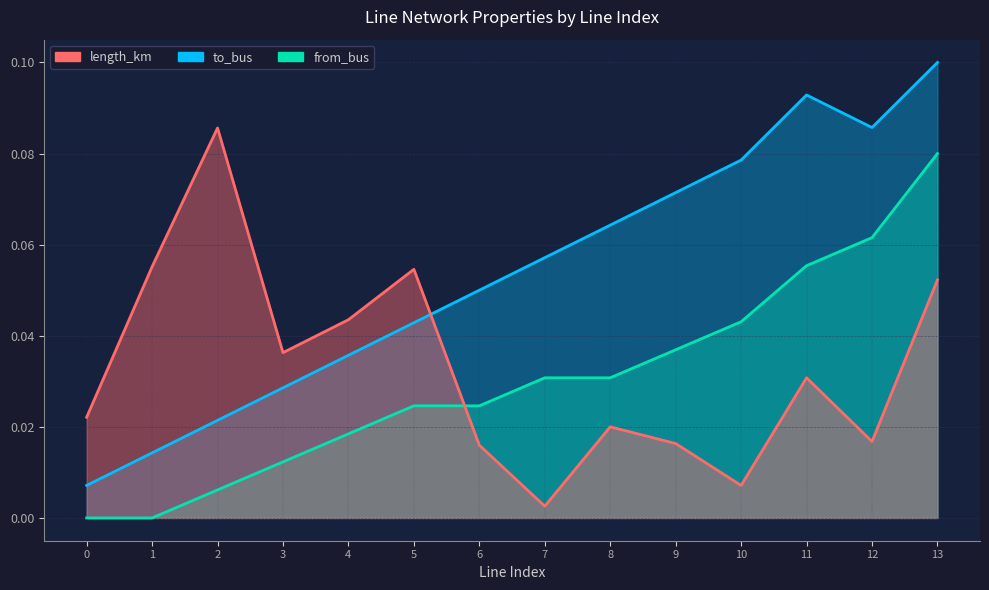

True or false: length_km has a value of 0.1 at 2.

False